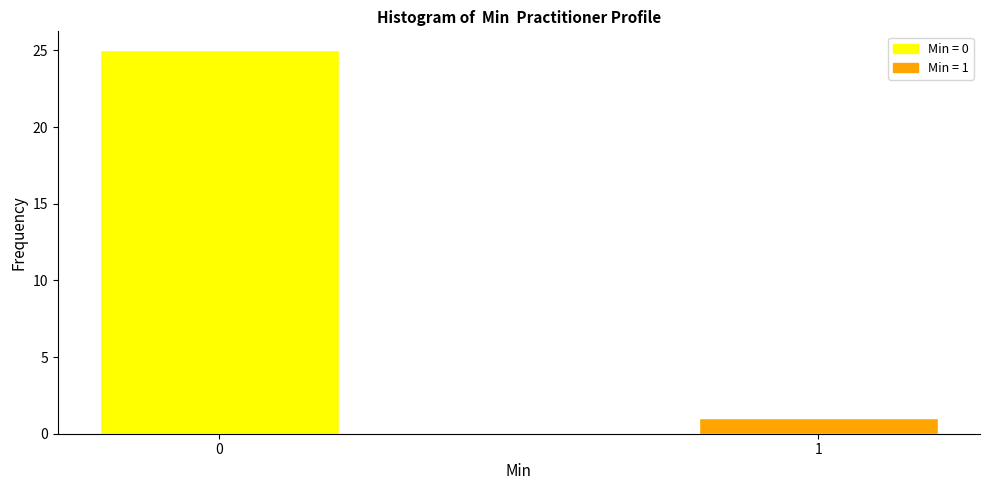

Reading right to left, list all the values displayed in this chart.

1	25